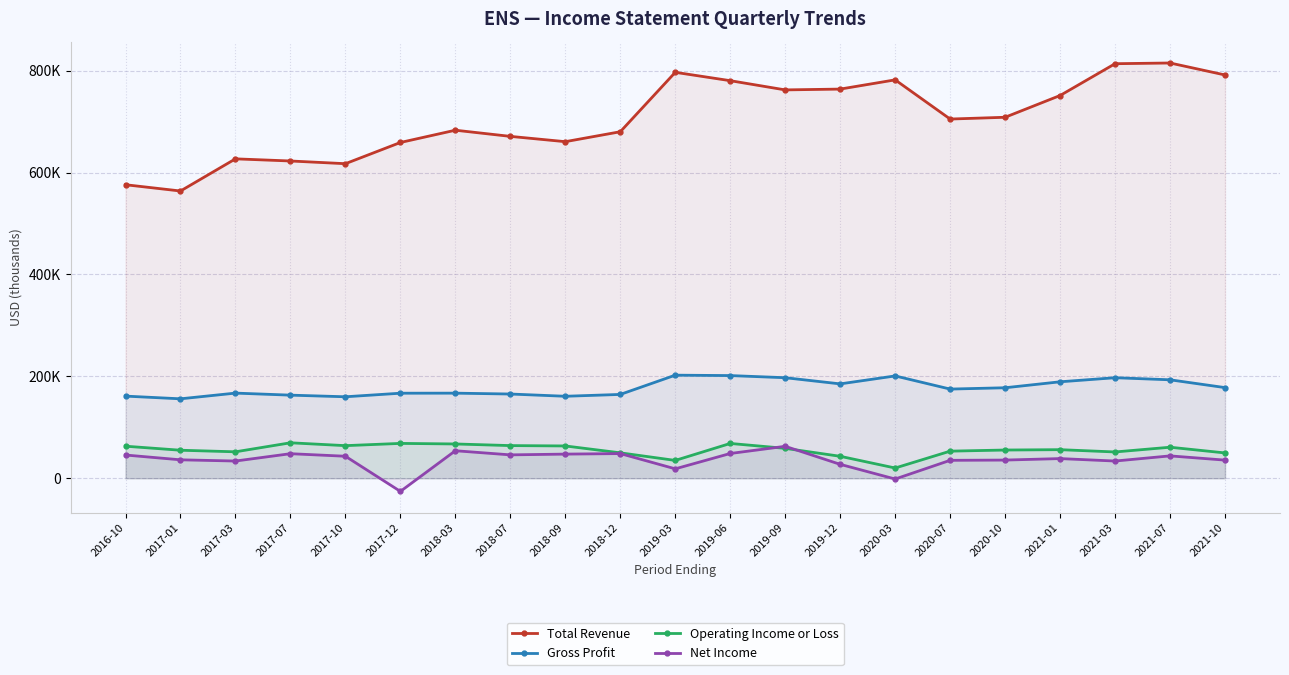

Is it true that Net Income equals 48802 at 2021-10?

False